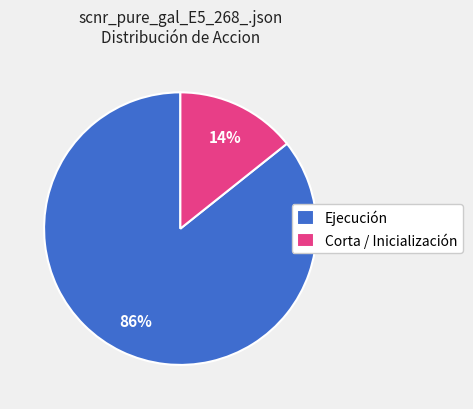

The Ejecución slice represents 92% of the pie. True or false?

False